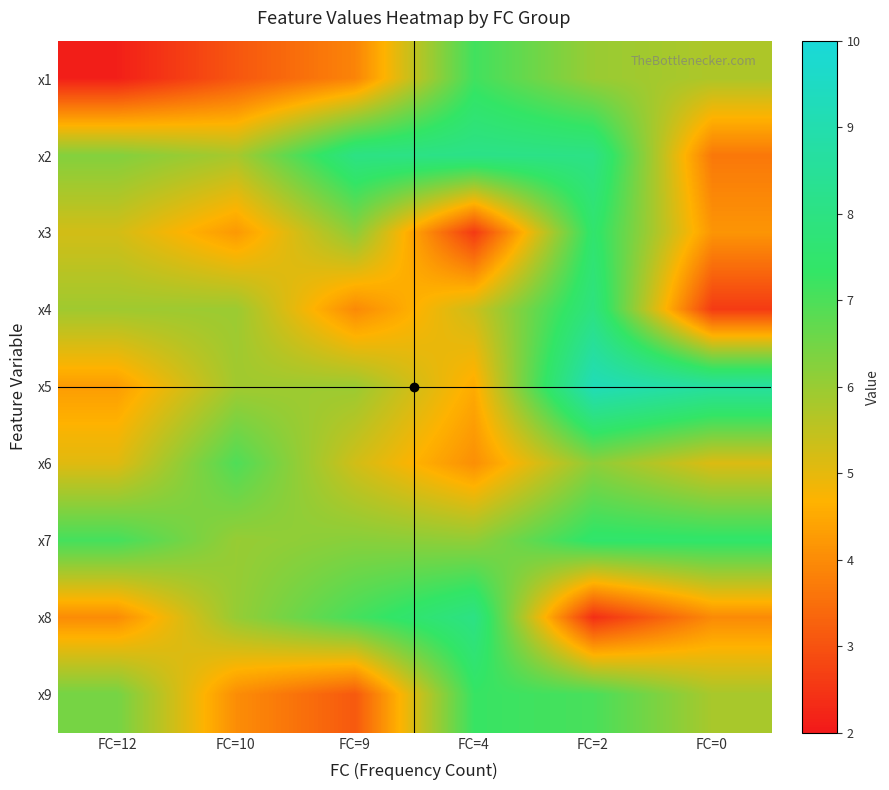

Which category has the highest value across all series?

FC=2